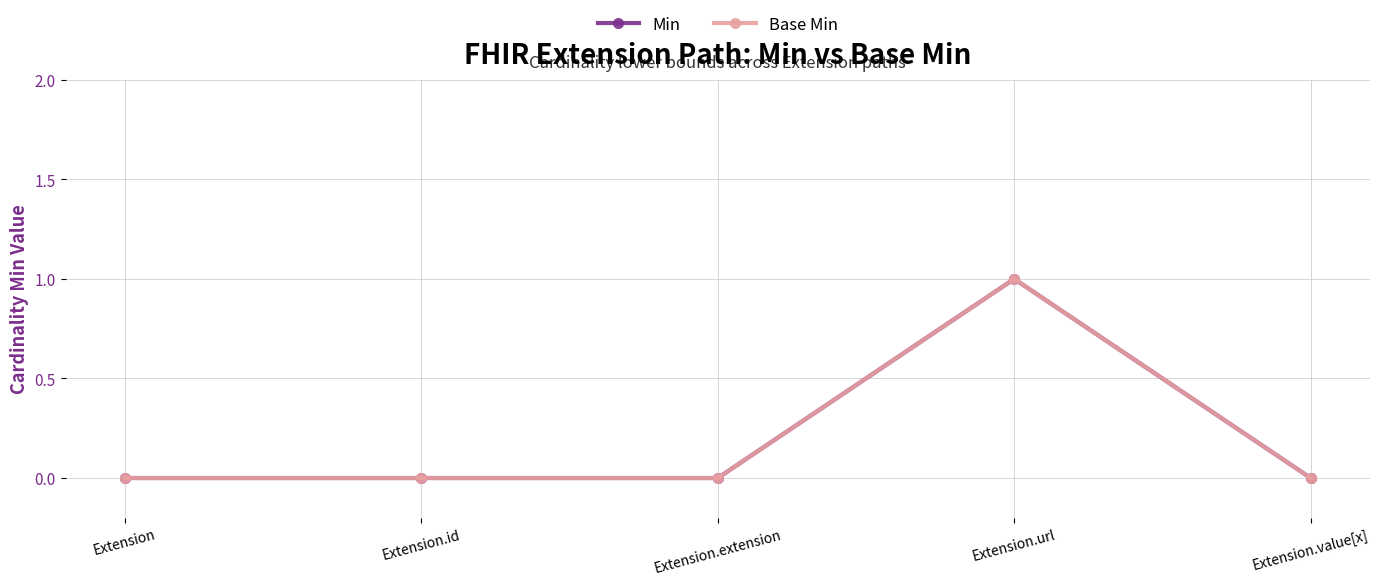

What is the sum of the Base Min values at Extension and Extension.url?

1